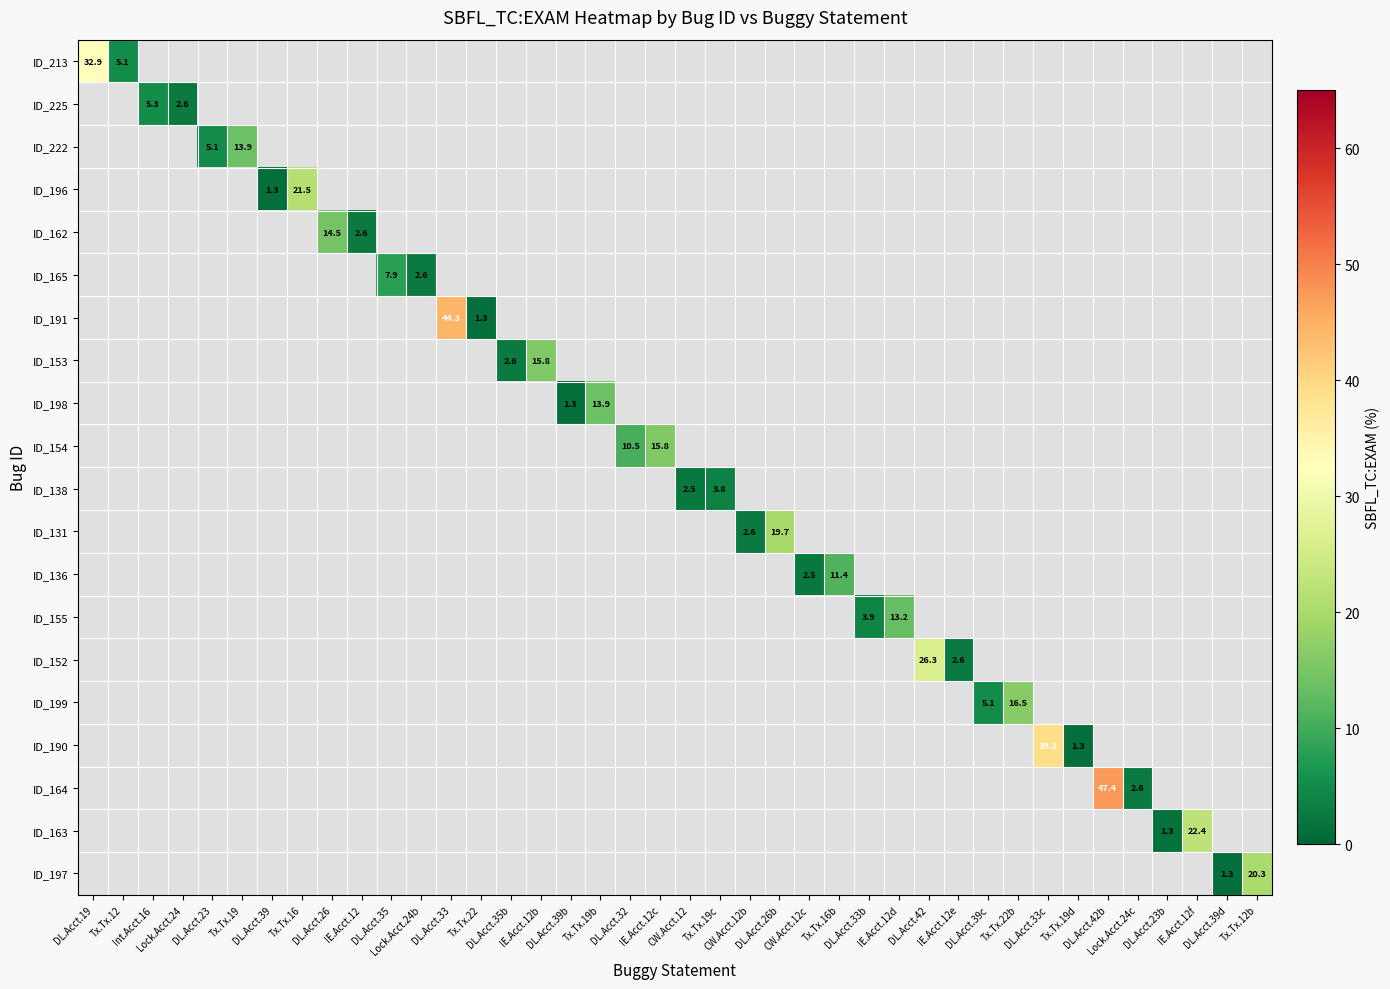

Which label corresponds to the smallest value in the chart?

DL.Acct.39